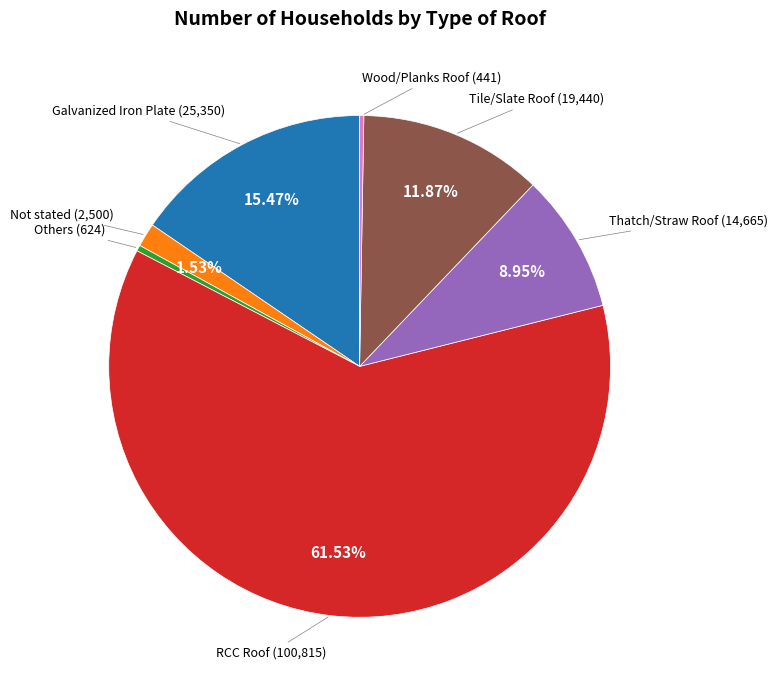

Combined, what portion of the pie is Thatch/Straw Roof and RCC Roof?

70.5%